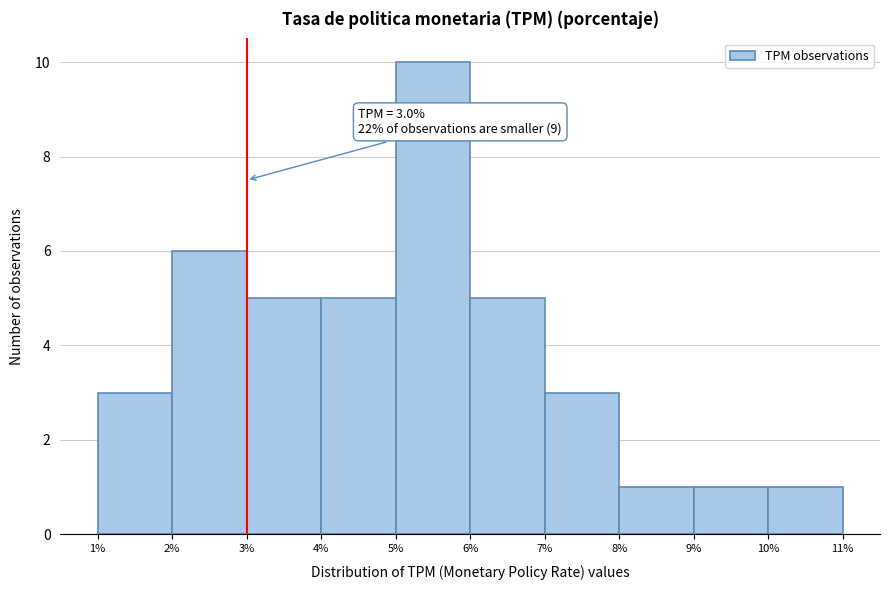

Over which range of the x-axis is the bar tallest?

5% to 6%